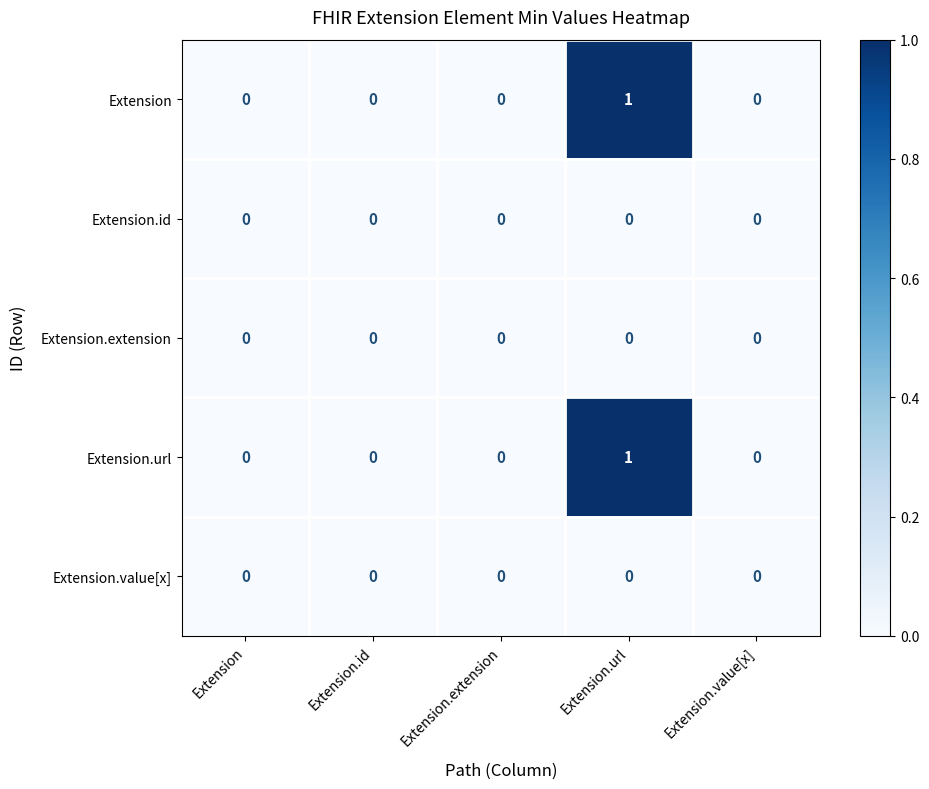

How many distinct data groups are displayed?

5